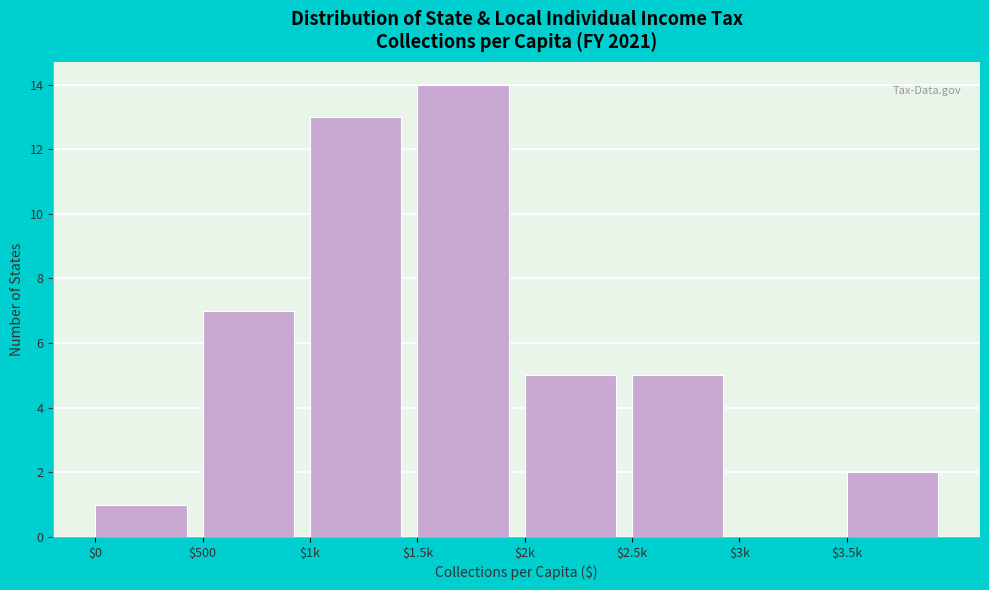

The value at $1.5k is 3. True or false?

False